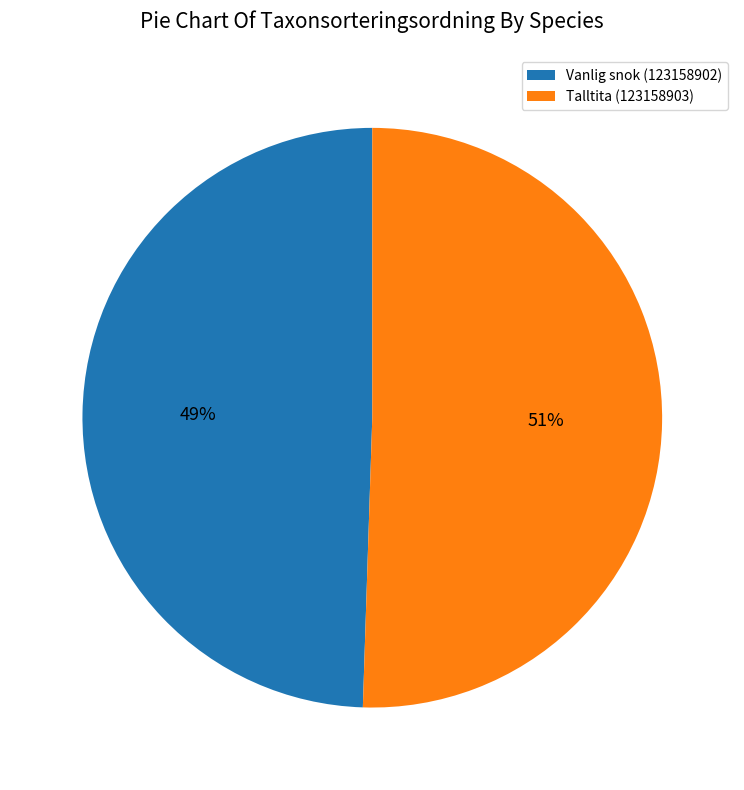

Do Vanlig snok (123158902) and Talltita (123158903) together represent more than half of the pie?

Yes